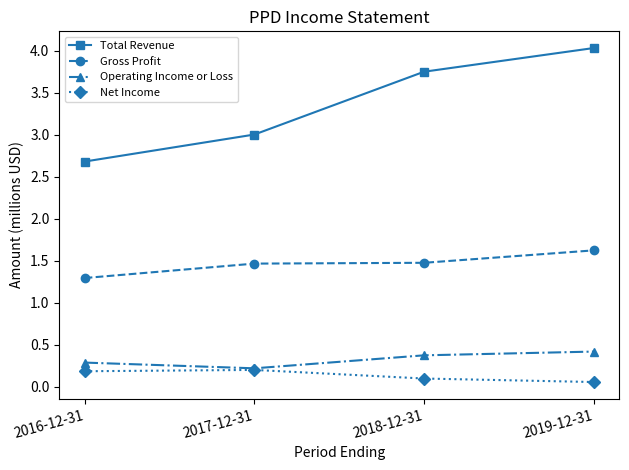

Between 2016-12-31 and 2018-12-31, which series saw the biggest shift?

Total Revenue